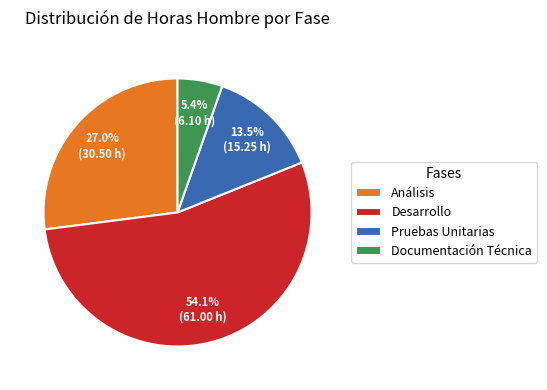

Count the number of slices in the pie.

4